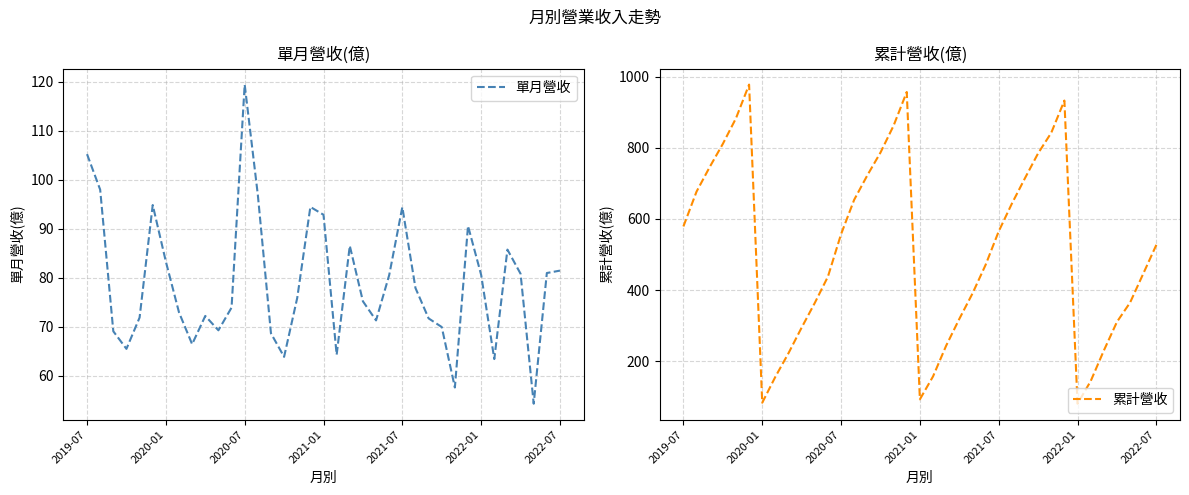

In 累計營收, how many points are higher than both neighbors (excluding endpoints)?

3